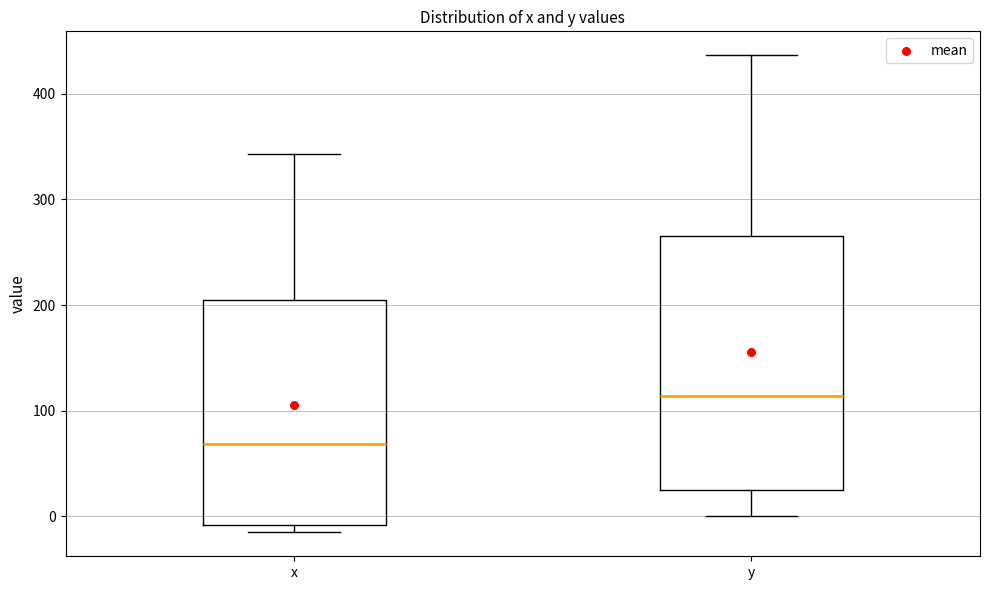

Where does the lower whisker of the box for y end on the y-axis? The values are not printed on the chart, so give them approximately, as read against the axis.

0